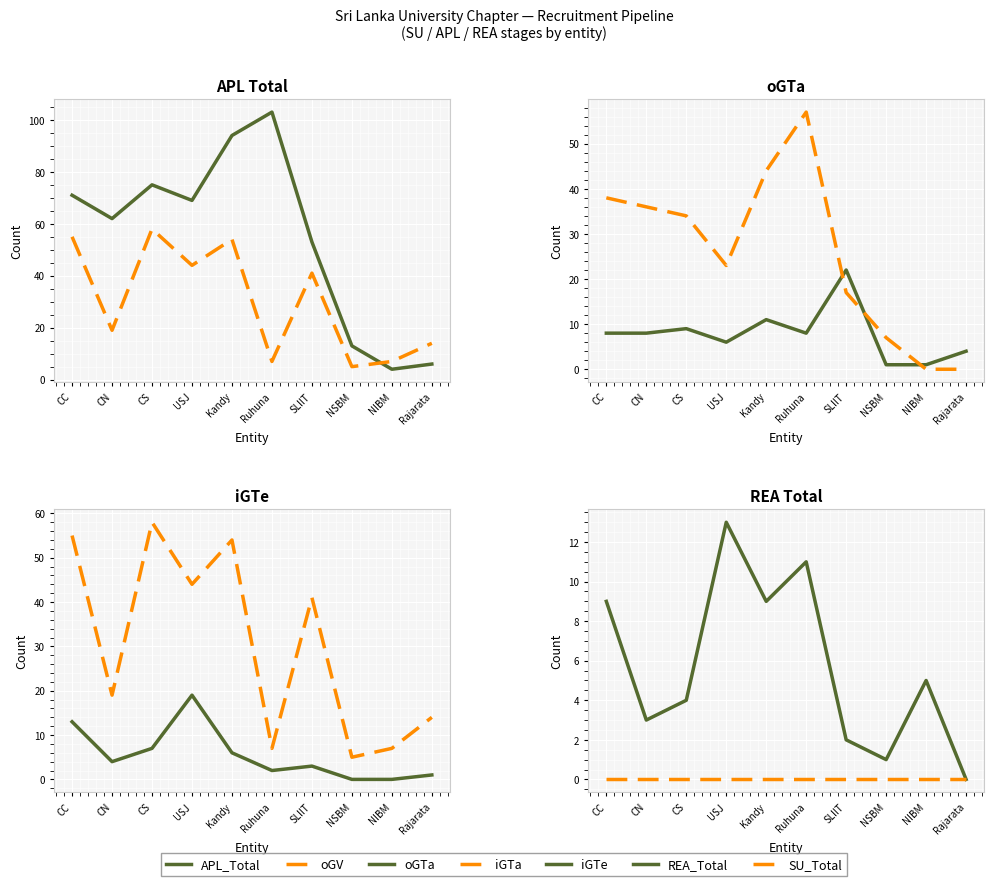

What is the minimum value for oGTa?

1